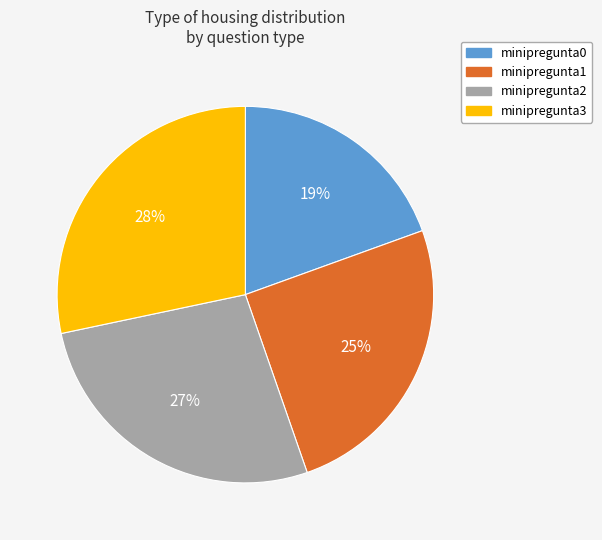

Rank the categories by value from lowest to highest.

minipregunta0, minipregunta1, minipregunta2, minipregunta3